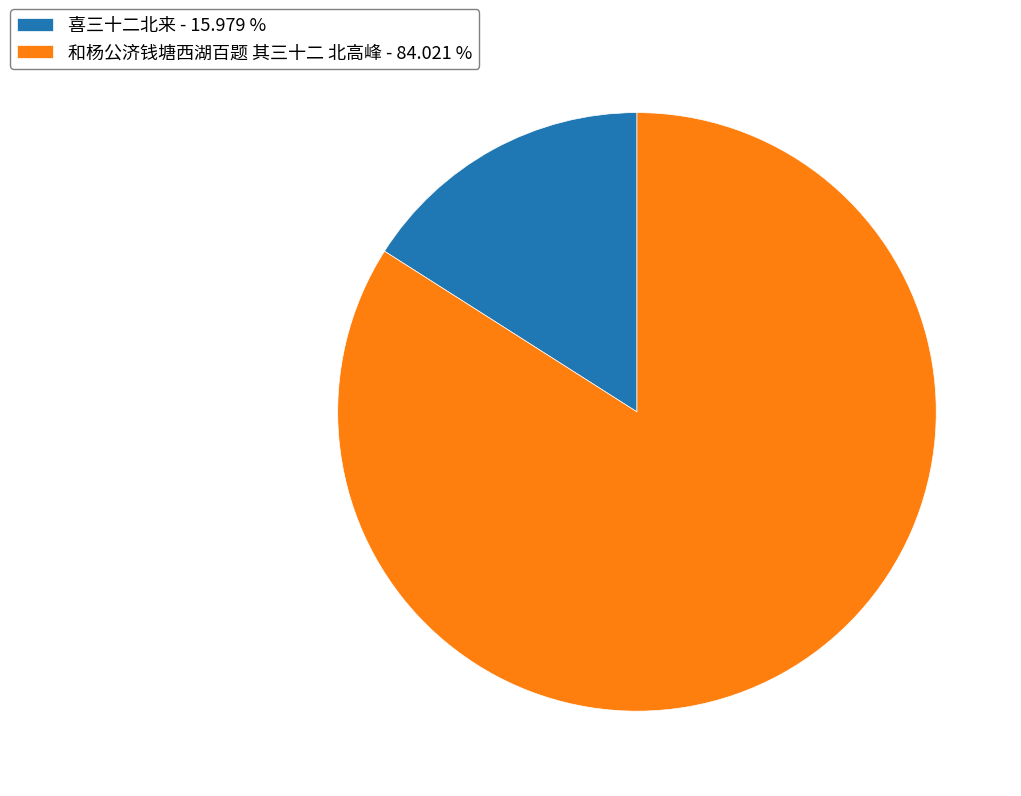

Is there a majority slice in this chart?

Yes